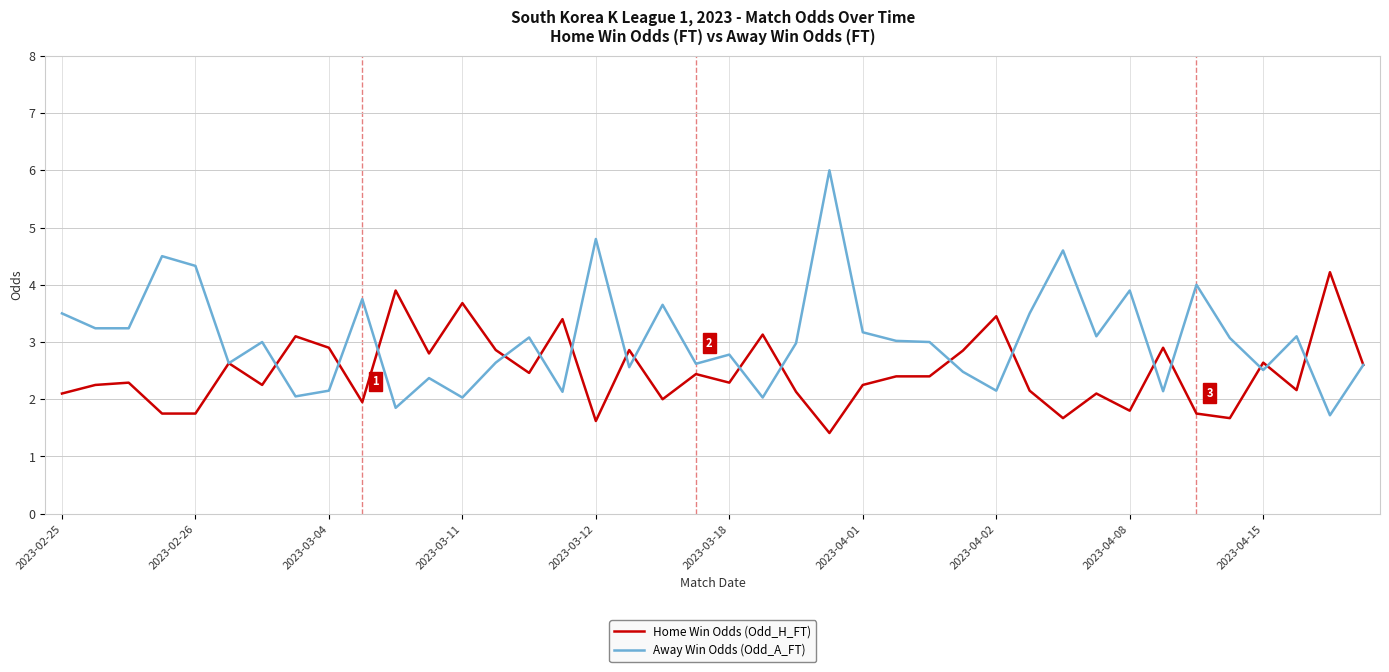

What is the lowest value of the Away Win Odds (Odd_A_FT) series?

1.7